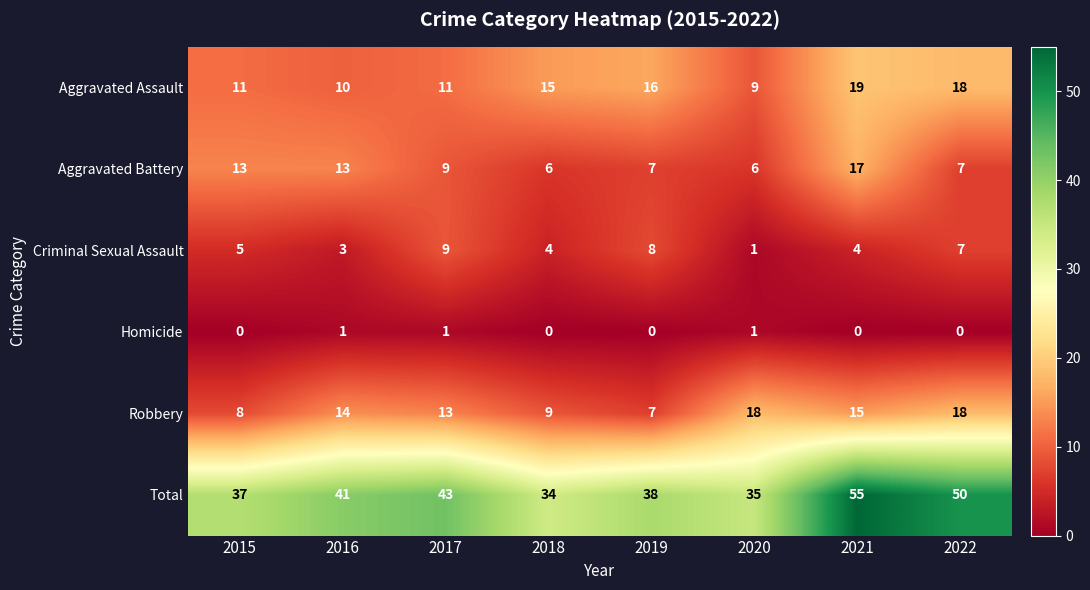

The value of Homicide at 2020 is 0. True or false?

False